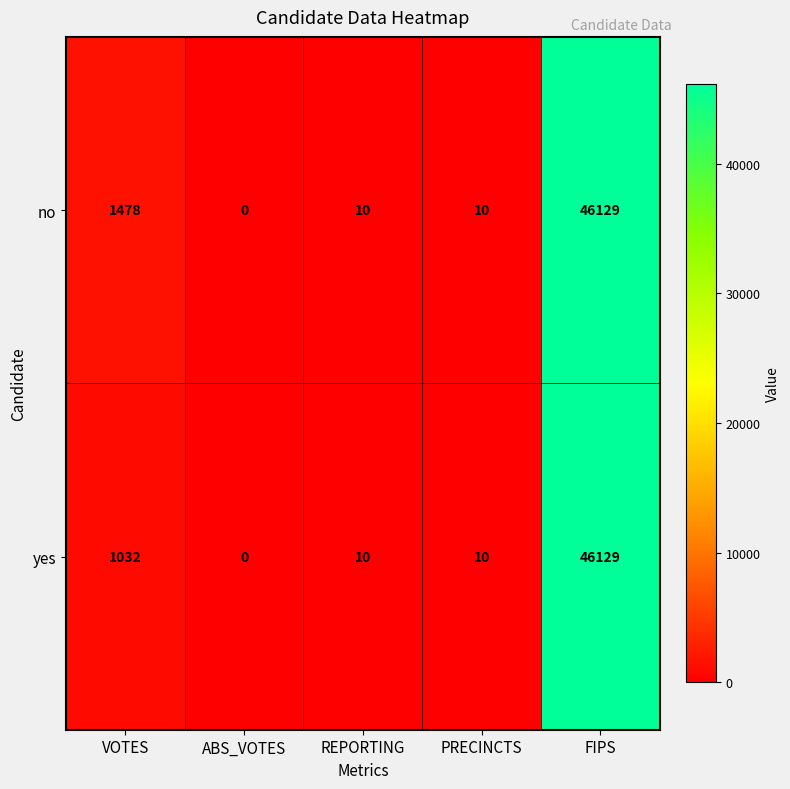

At which category is the sum across all series the highest?

FIPS